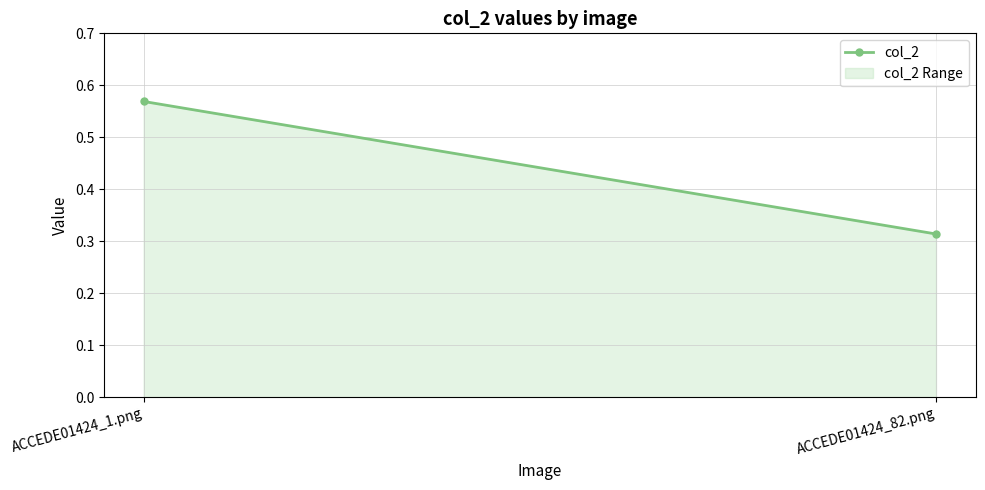

What is the difference between the maximum and minimum values?

0.3